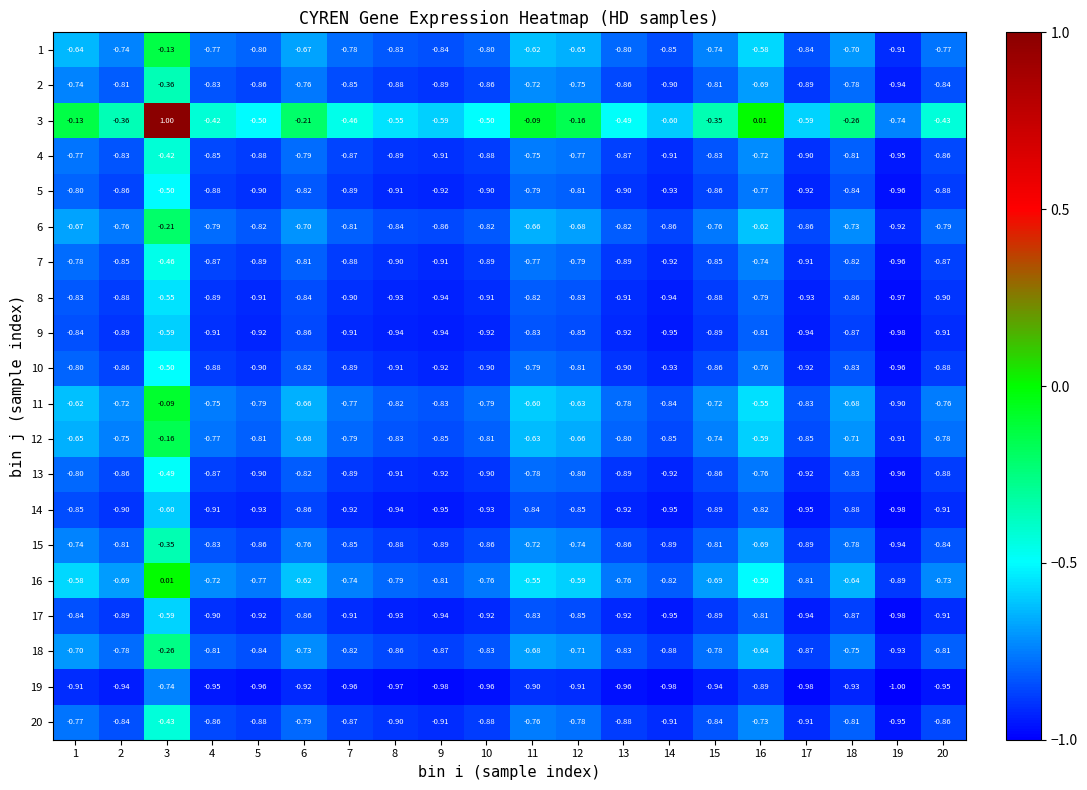

Is the value of 15 at 8 greater than the value of 5 at 13?

Yes